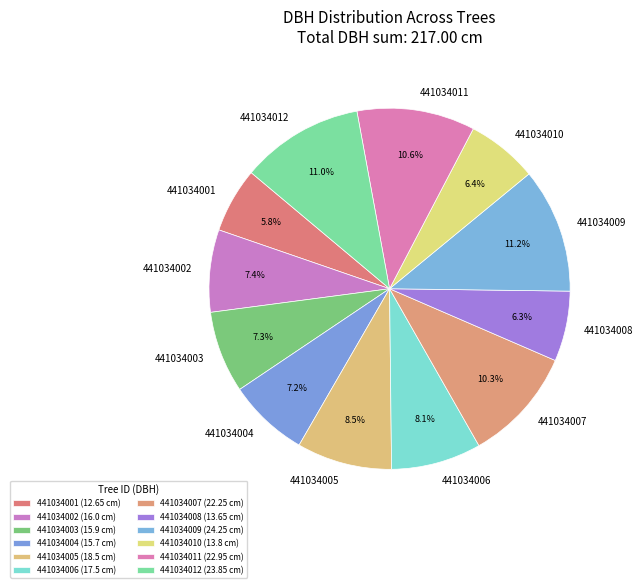

Do 441034012 and 441034003 together represent more than half of the pie?

No